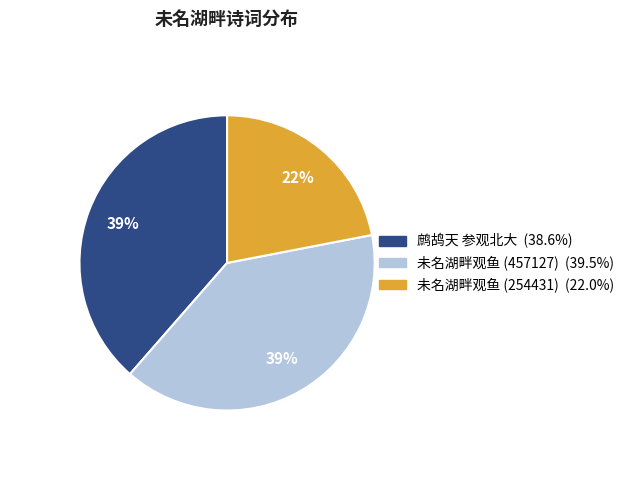

To the nearest percent, what is the difference between the largest and smallest slice percentages?

17%